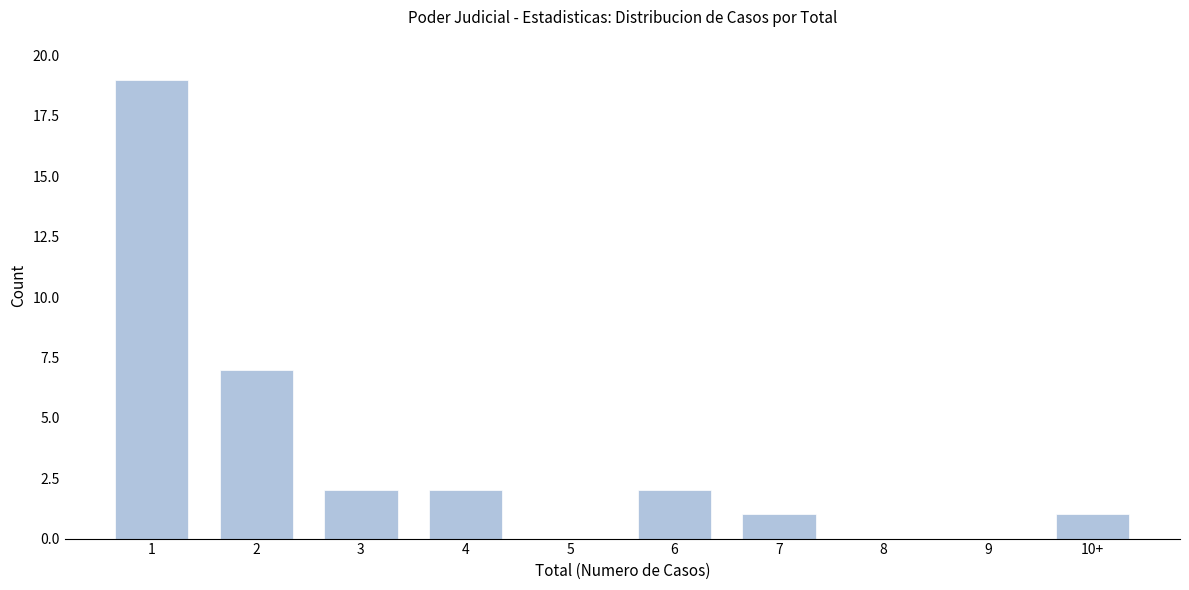

Reading left to right, transcribe all the data shown in this chart.

1=19	2=7	3=2	4=2	5=0	6=2	7=1	8=0	9=0	10+=1